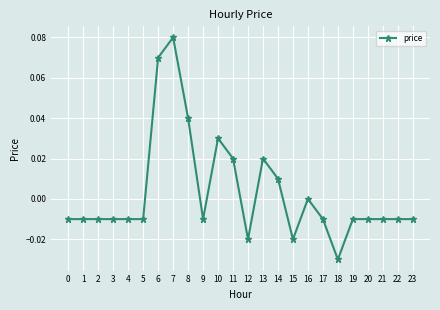

How many lines are shown in the chart?

1